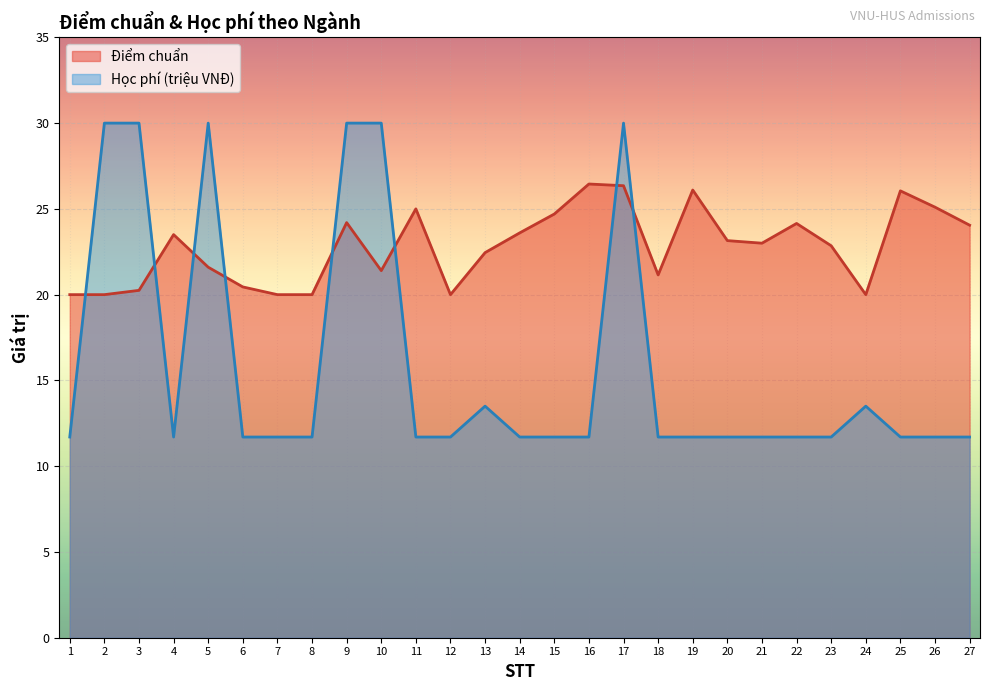

After their last crossing, which series has the higher values: Học phí (VNĐ) / 1e6 or Điểm chuẩn?

Điểm chuẩn